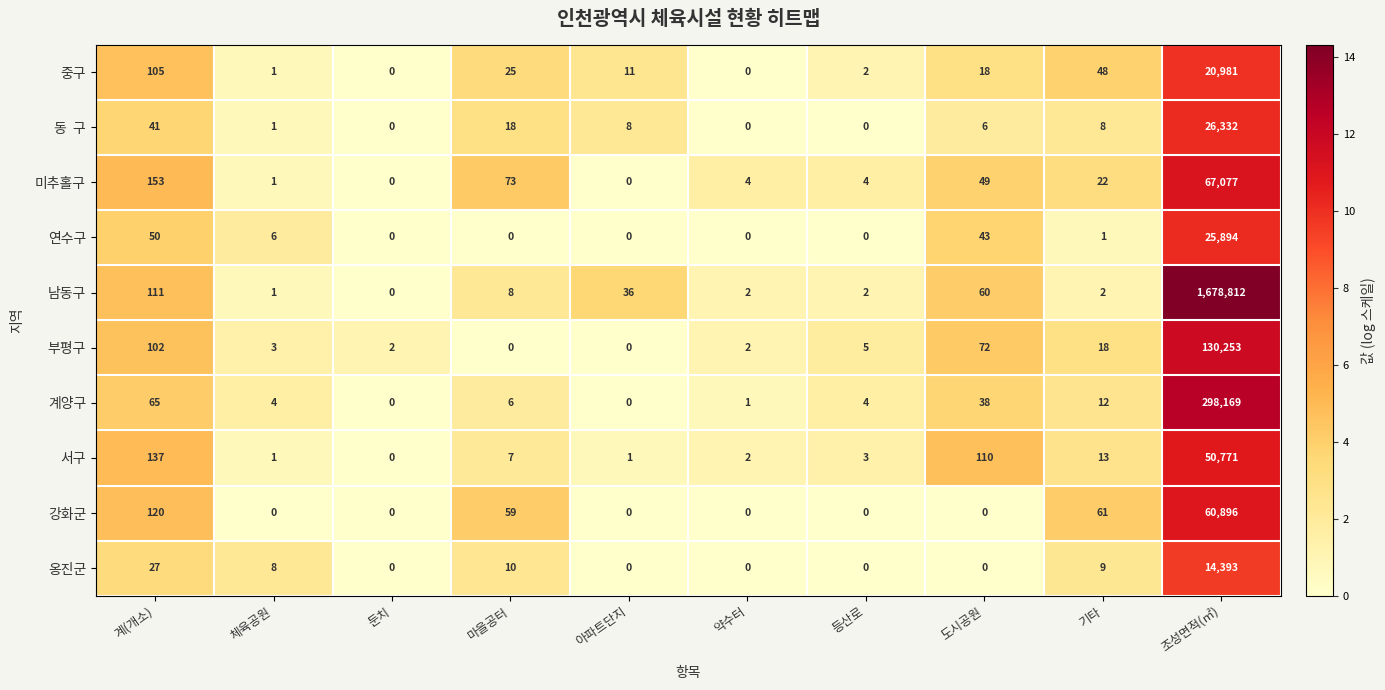

Which series has the largest range (max minus min)?

남동구